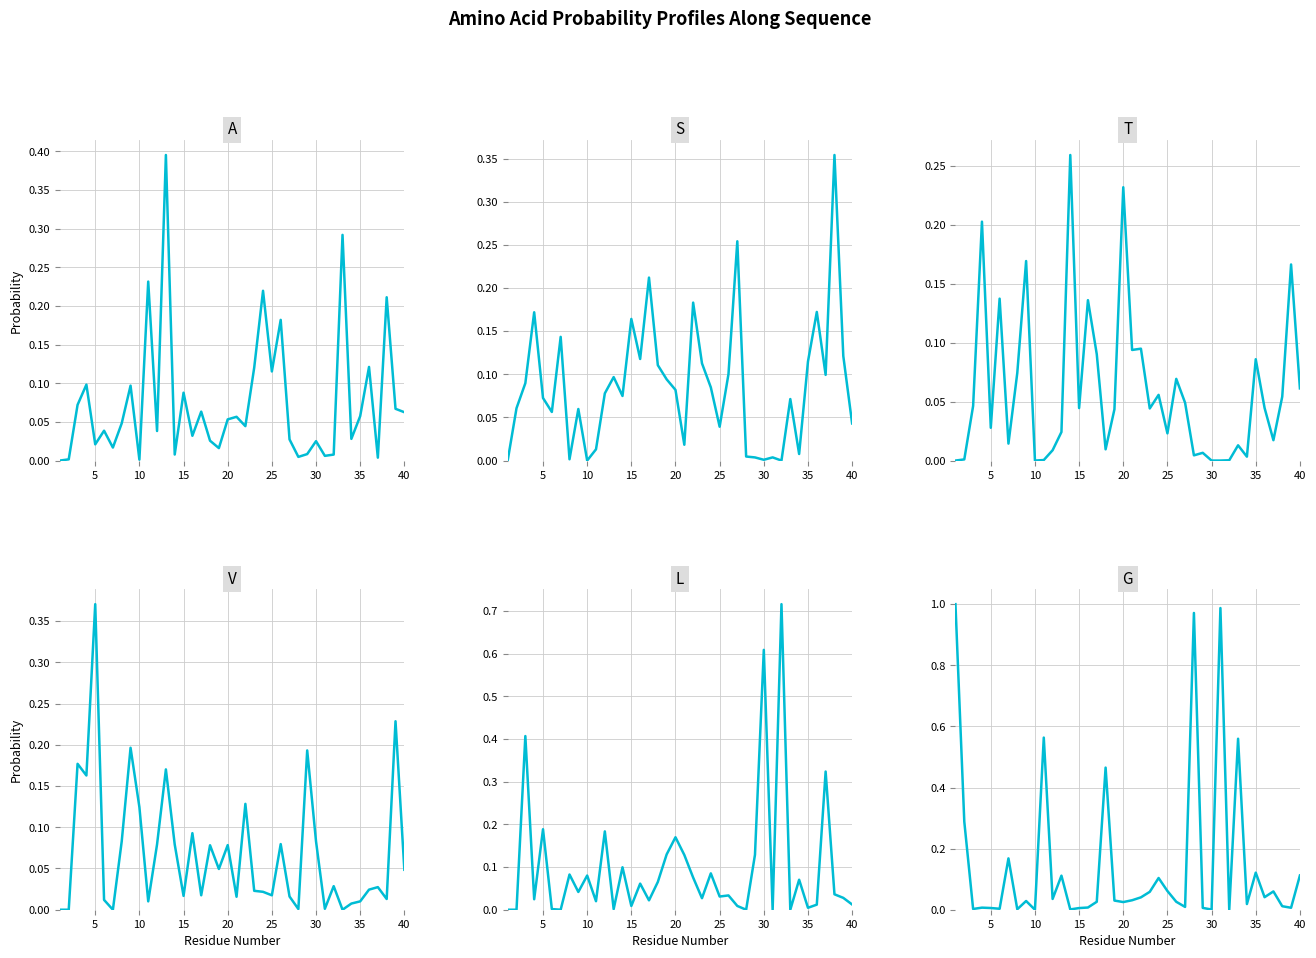

What are all the series names shown in the legend?

A, S, T, V, L, G